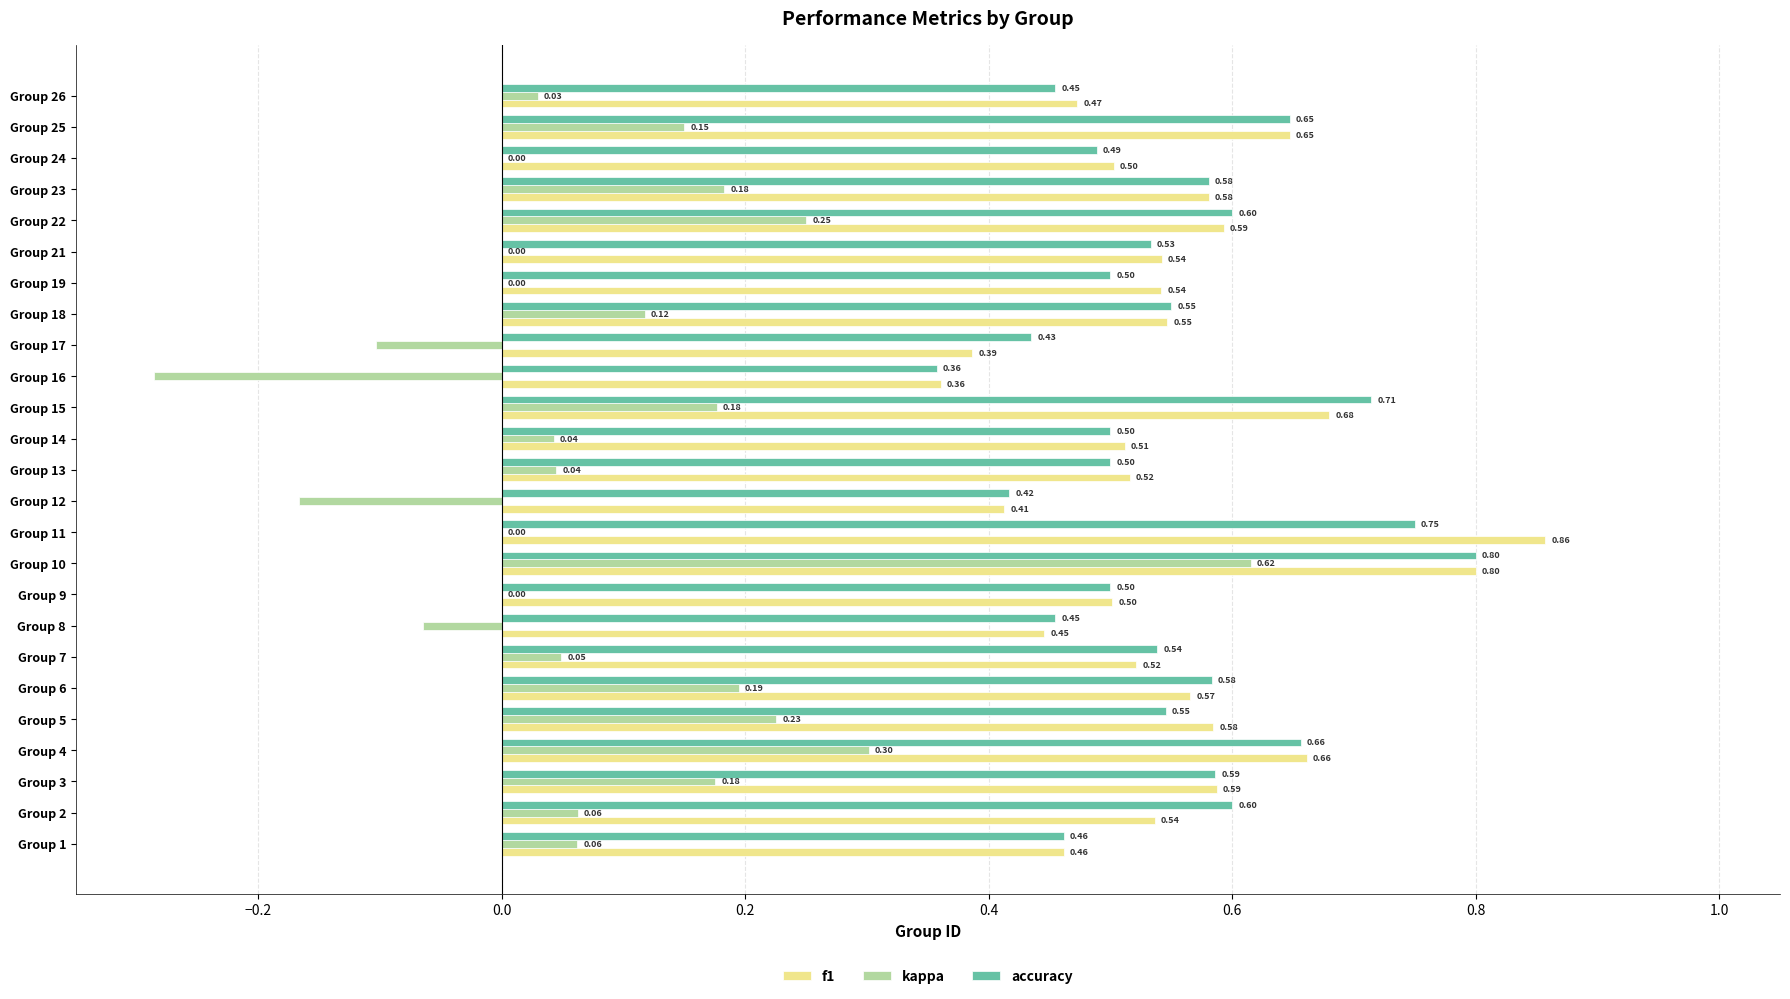

Which series changed the most between Group 6 and Group 13?

kappa